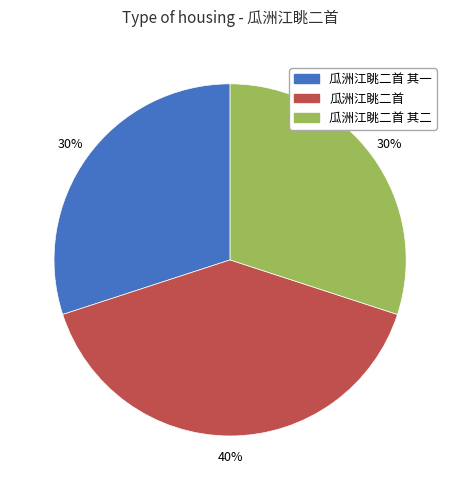

Is there any slice that represents more than half of the pie?

No